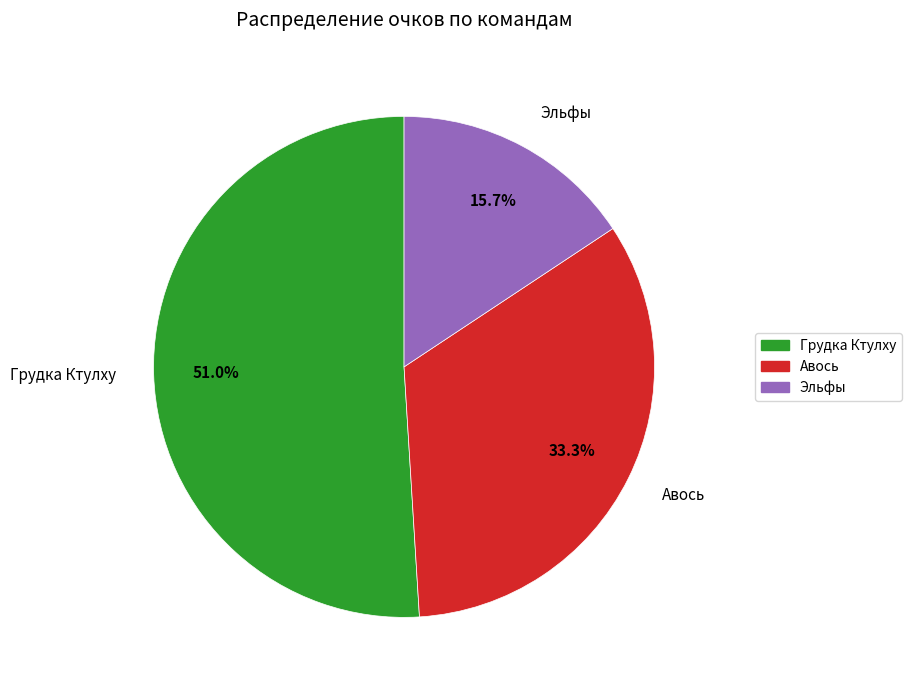

Count the number of slices in the pie.

3